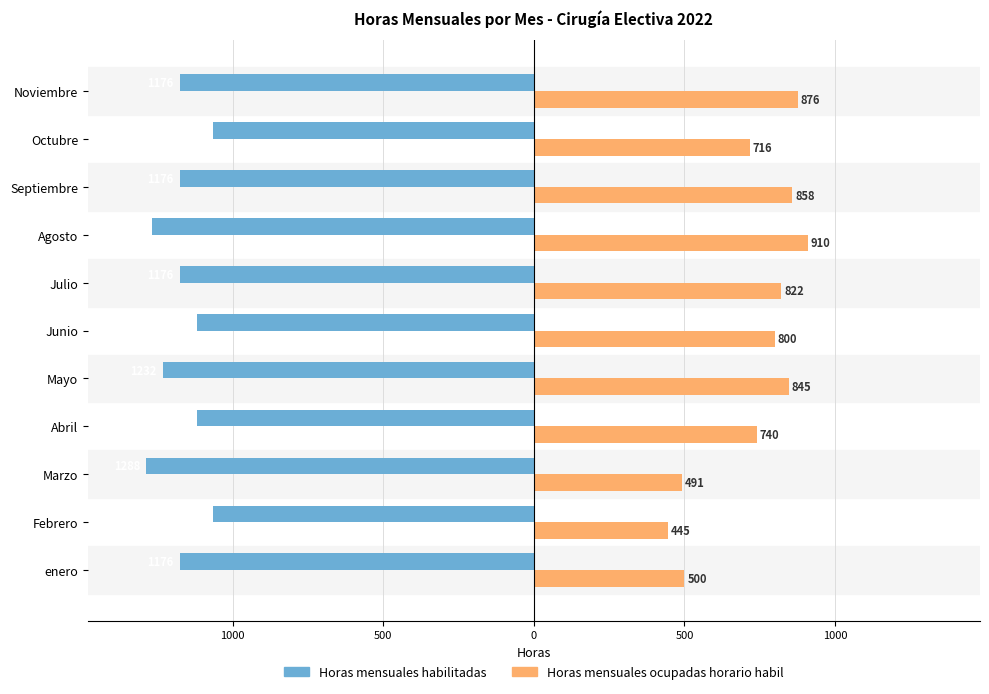

What are all the series names shown in the legend?

Horas mensuales habilitadas, Horas mensuales ocupadas horario habil